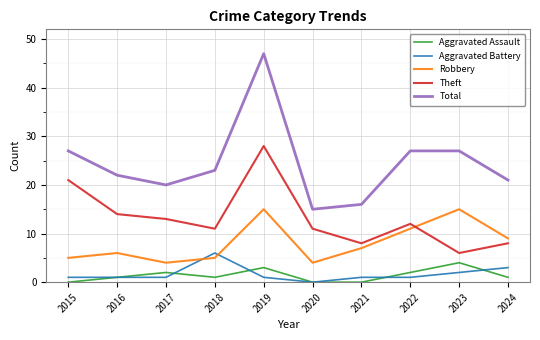

Reading left to right, list all the values displayed in this chart.

Aggravated Assault: 2015=0	2016=1	2017=2	2018=1	2019=3	2020=0	2021=0	2022=2	2023=4	2024=1
Aggravated Battery: 2015=1	2016=1	2017=1	2018=6	2019=1	2020=0	2021=1	2022=1	2023=2	2024=3
Robbery: 2015=5	2016=6	2017=4	2018=5	2019=15	2020=4	2021=7	2022=11	2023=15	2024=9
Theft: 2015=21	2016=14	2017=13	2018=11	2019=28	2020=11	2021=8	2022=12	2023=6	2024=8
Total: 2015=27	2016=22	2017=20	2018=23	2019=47	2020=15	2021=16	2022=27	2023=27	2024=21